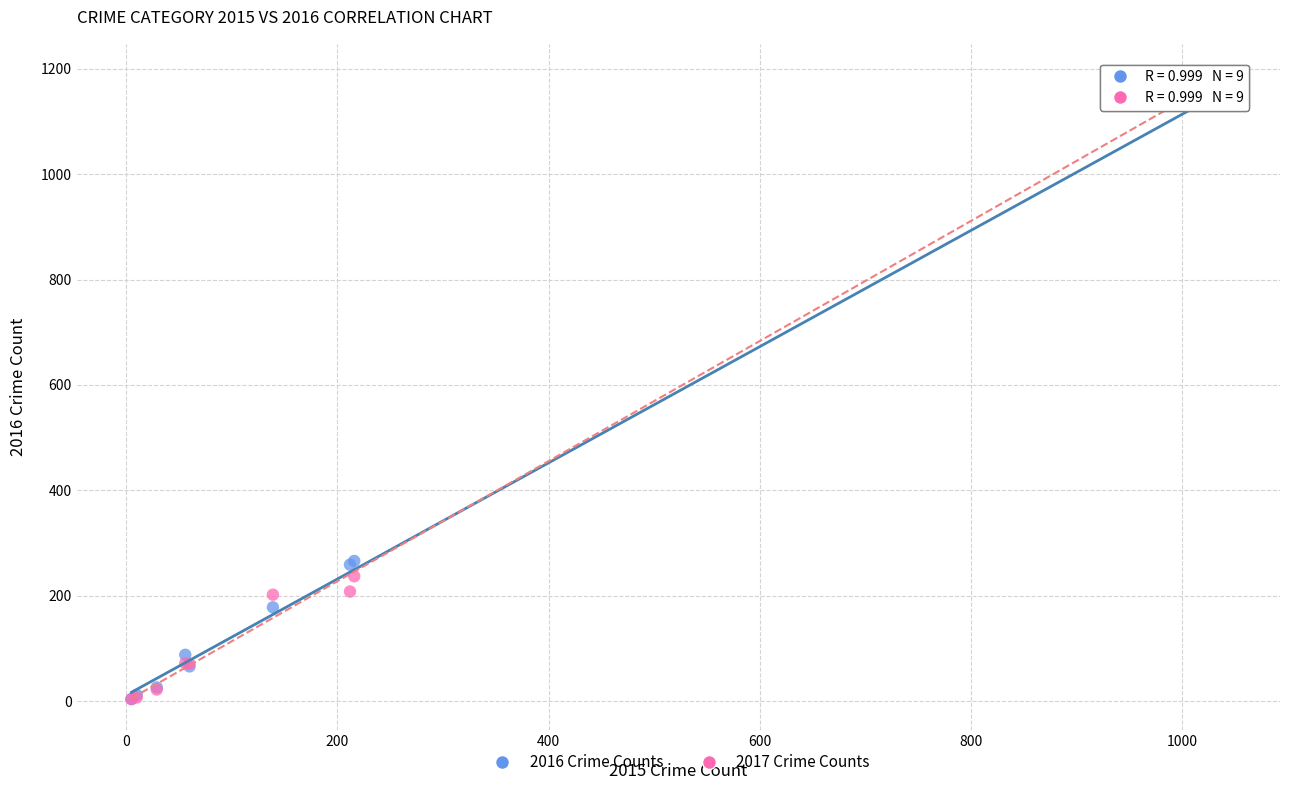

Which series has the largest Y range (max minus min)?

2017 Crime Counts